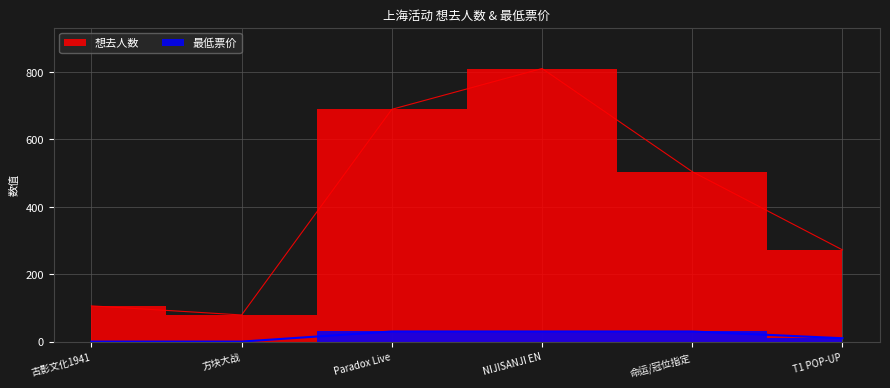

How many lines are shown in the chart?

2